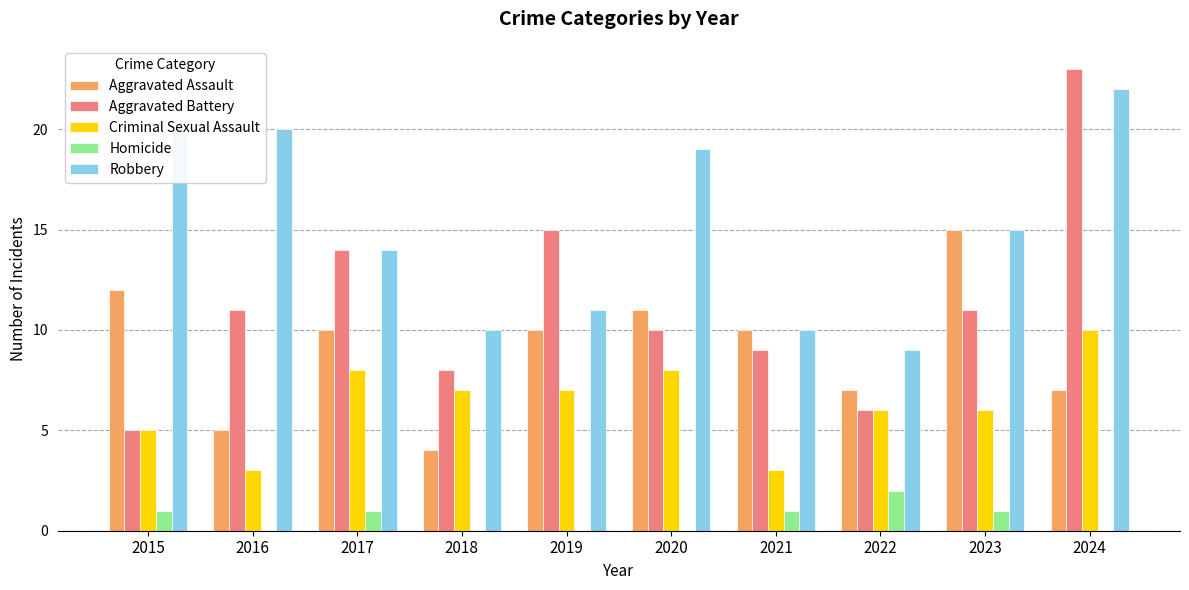

True or false: Criminal Sexual Assault has a value of 6 at 2024.

False